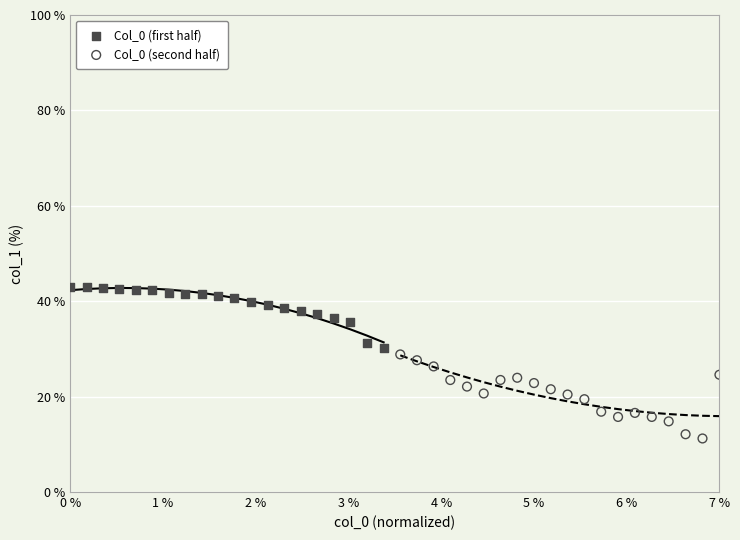

Which series contains the lowest Y value?

Col_0 (second half)